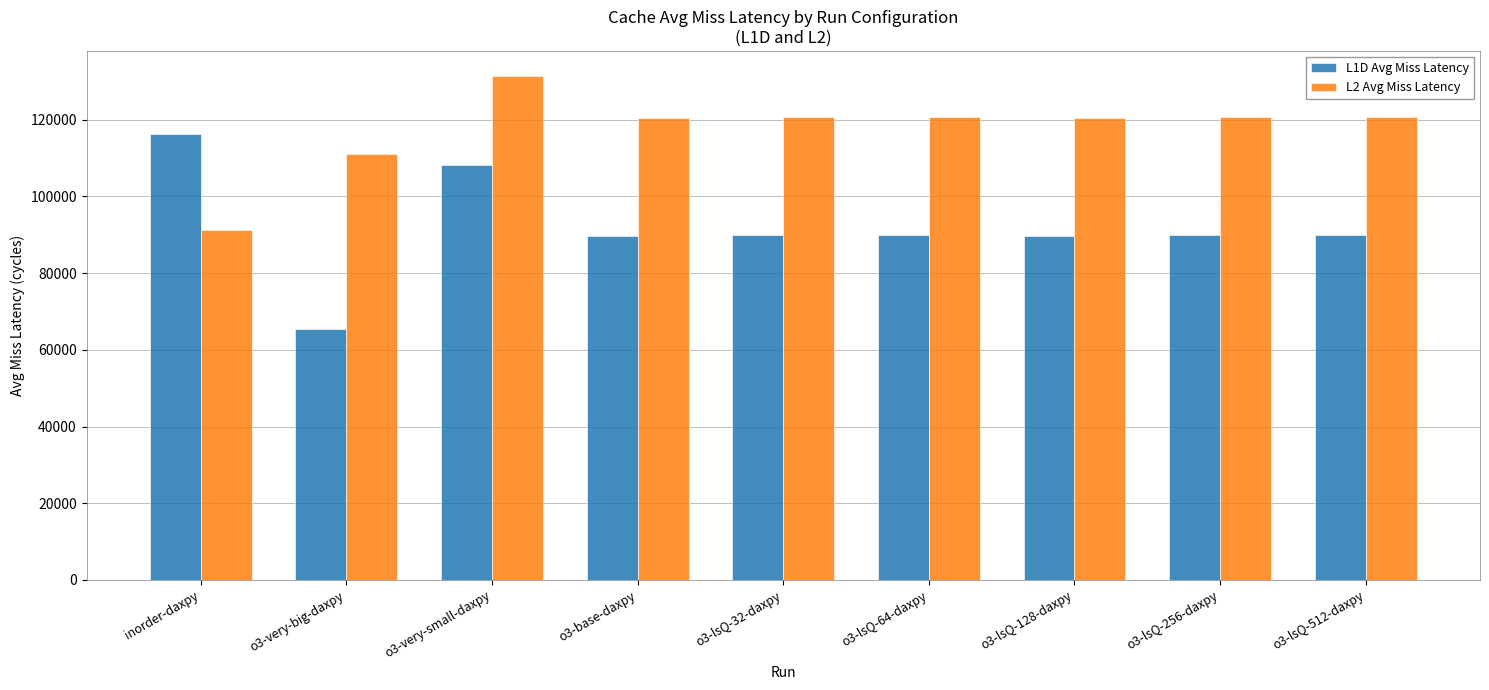

At o3-lsQ-64-daxpy, list the series in order from smallest to largest.

L1D Avg Miss Latency, L2 Avg Miss Latency